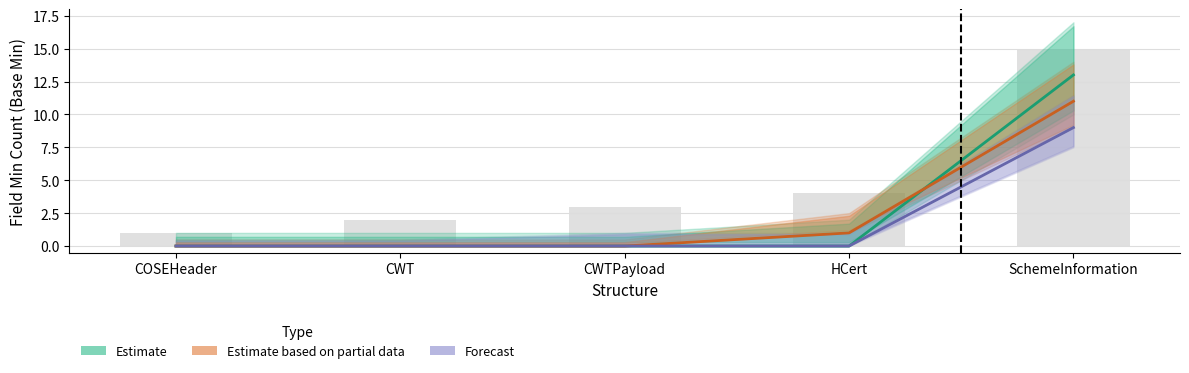

At which label does Forecast reach its minimum?

COSEHeader